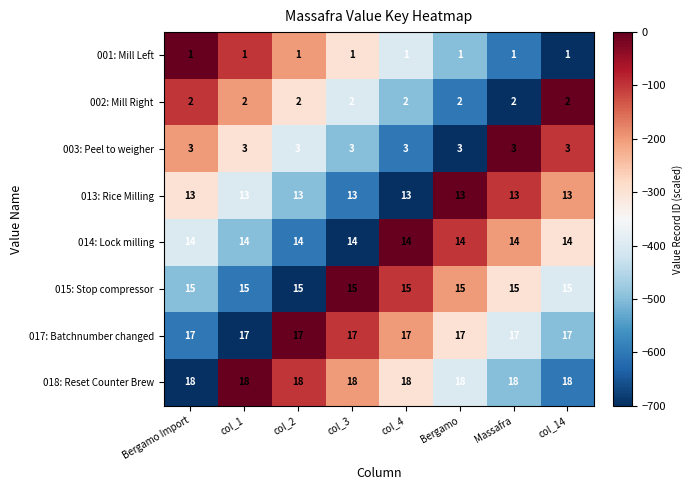

List the series in order of their peak value, lowest first.

001: Mill Left, 002: Mill Right, 003: Peel to weigher, 013: Rice Milling, 014: Lock milling, 015: Stop compressor, 017: Batchnumber changed, 018: Reset Counter Brew